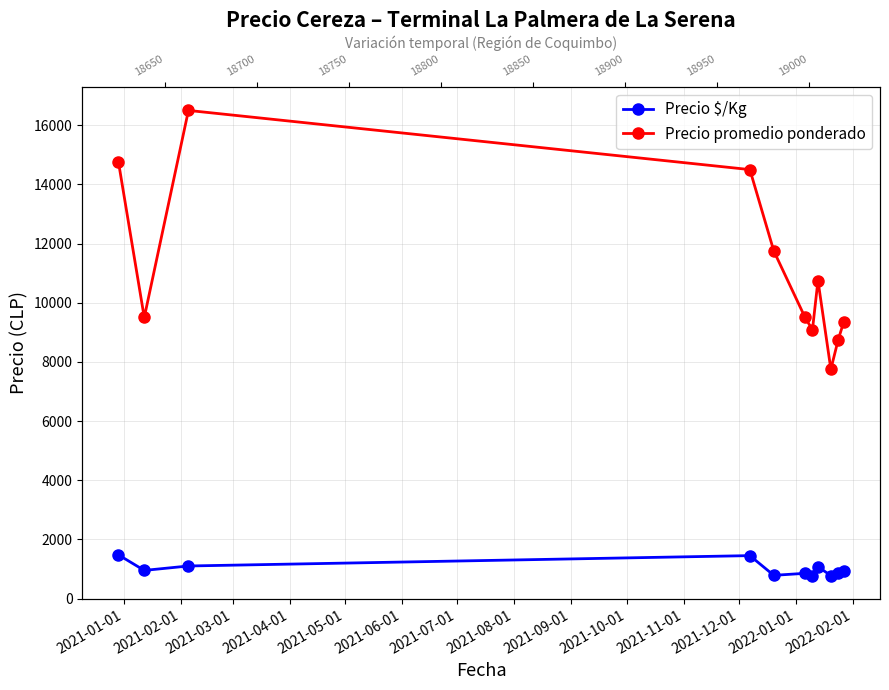

What is the sum of all Precio $/Kg values?

11047.8